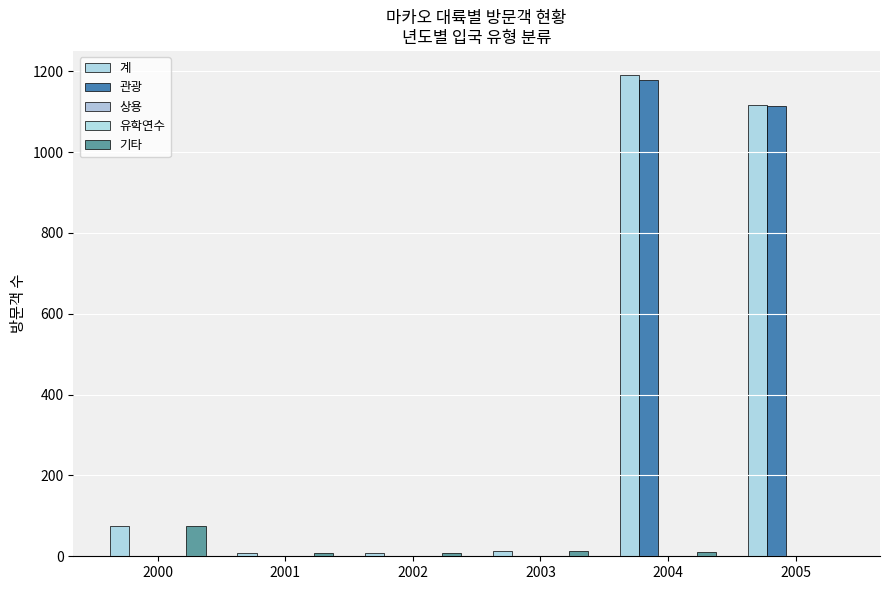

Reading right to left, transcribe all the data shown in this chart.

계: 1117	1191	14	9	8	75
관광: 1114	1179	0	0	0	0
상용: 0	0	0	0	0	0
유학연수: 1	1	0	0	0	0
기타: 0	11	14	9	8	75